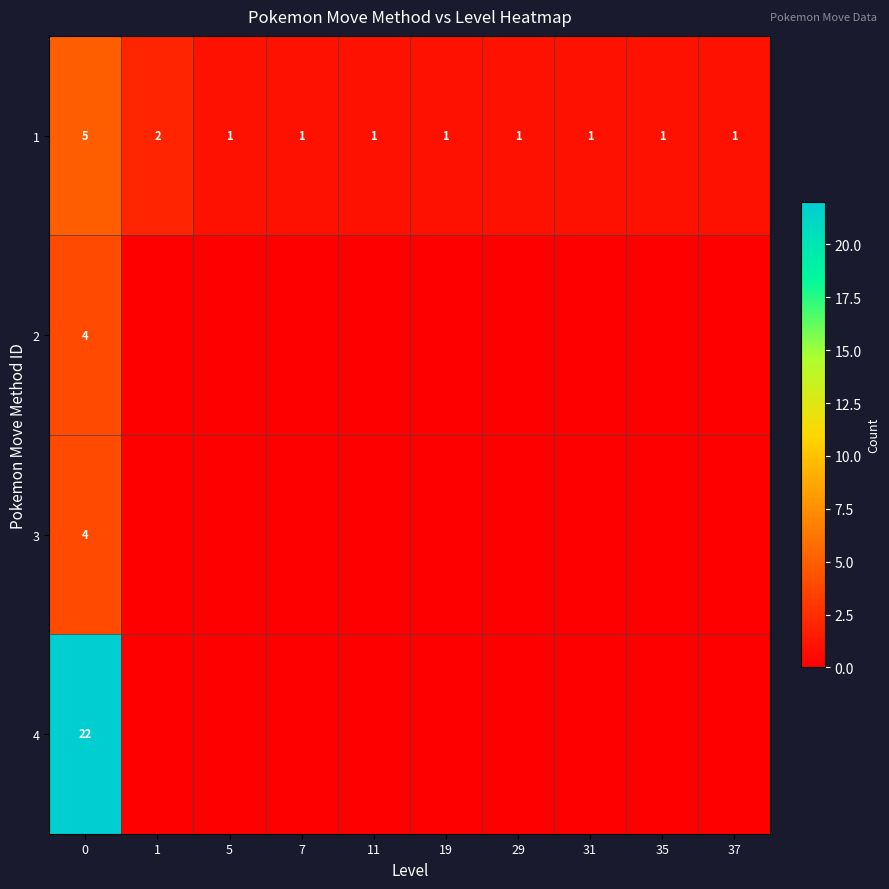

What is the spread (max minus min) of values at 11?

1